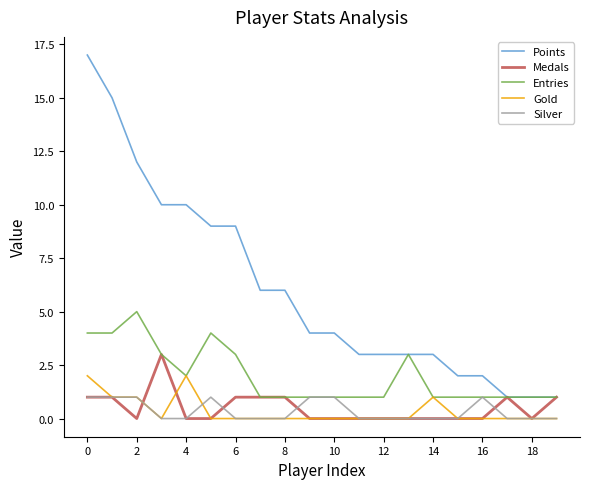

True or false: Points and Silver cross at least once.

False